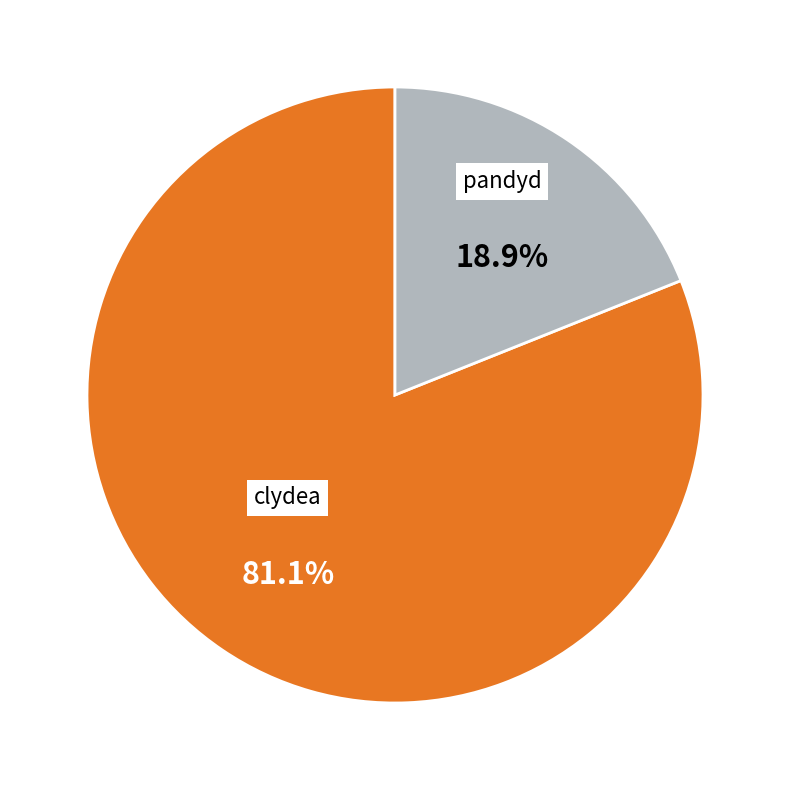

What percentage is the clydea slice, to the nearest percent?

81%